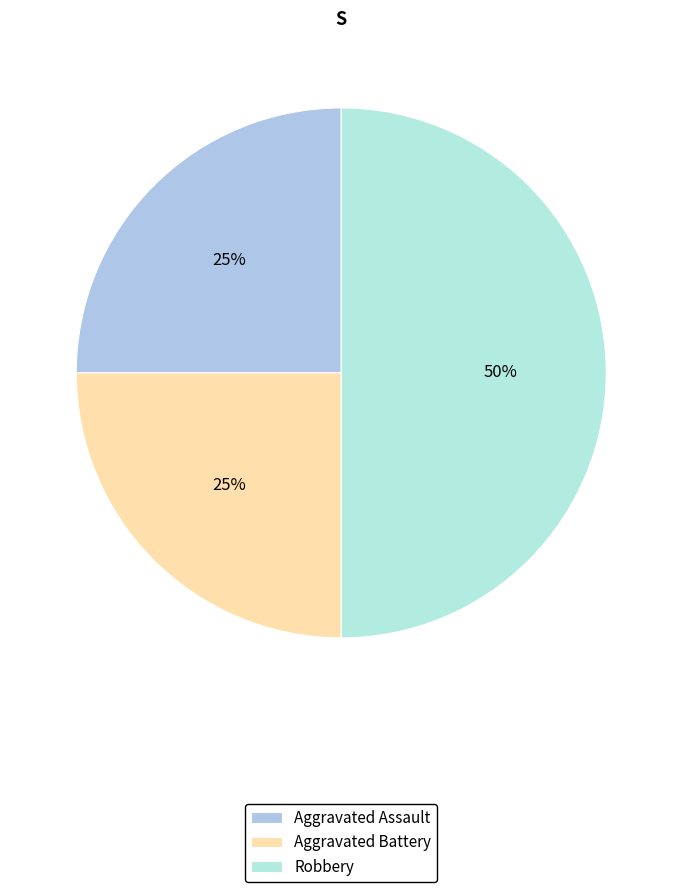

Count the number of slices in the pie.

3